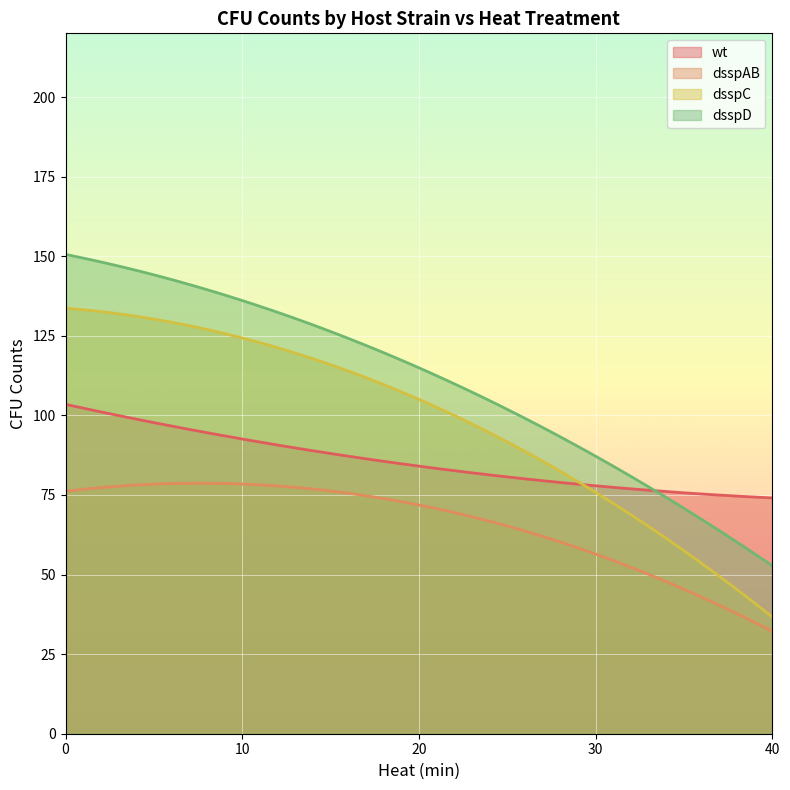

What is the highest value of the dsspC series?

133.7